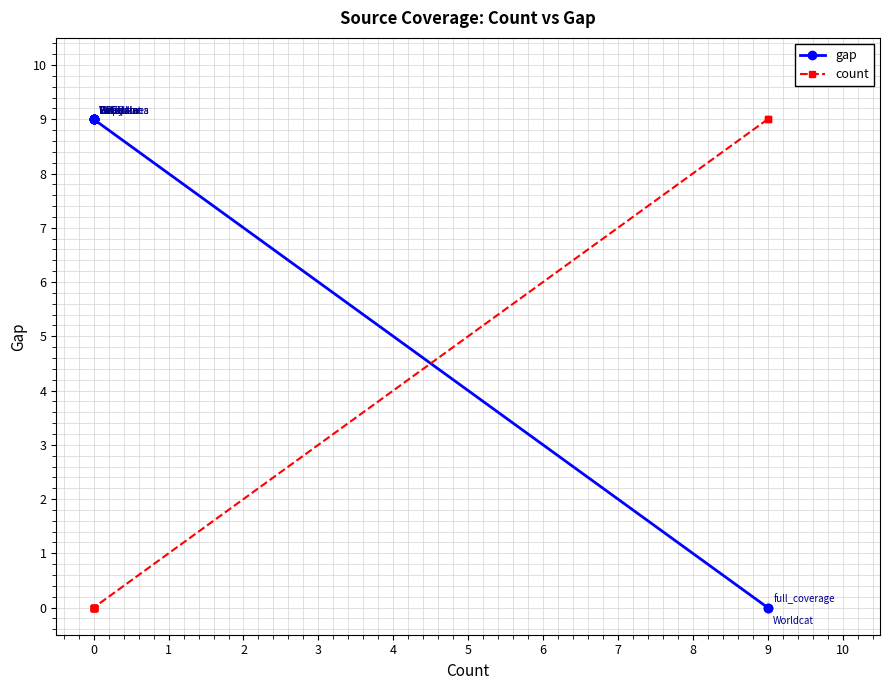

True or false: count has more than 2 interior local peaks.

False